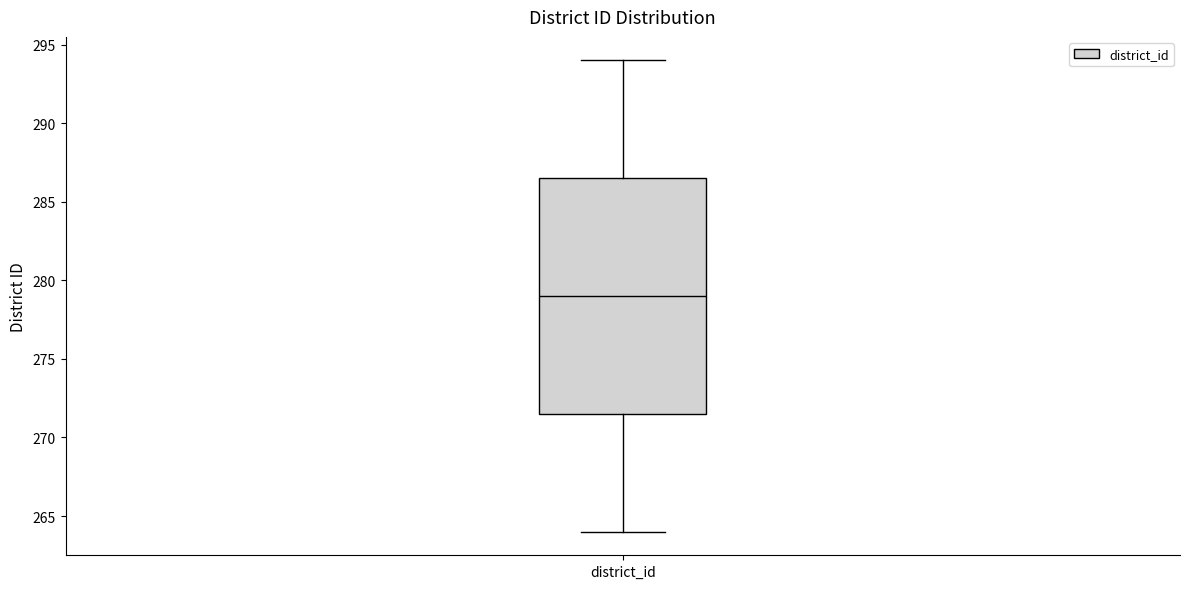

Transcribe this box plot: give where the median line is, the range the box spans, and where the two whiskers end, as read against the y-axis. The values are not printed on the chart, so give them approximately, as read against the axis.

median 279.0, box 271.5 to 286.5, whiskers 264.0 to 294.0